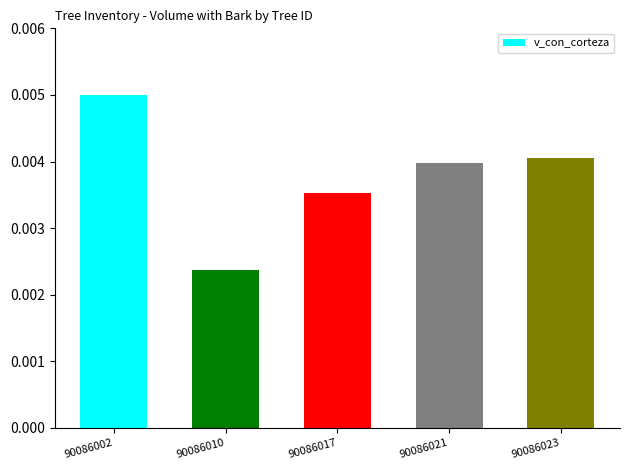

List the labels in order of value, largest first.

90086002, 90086023, 90086021, 90086017, 90086010